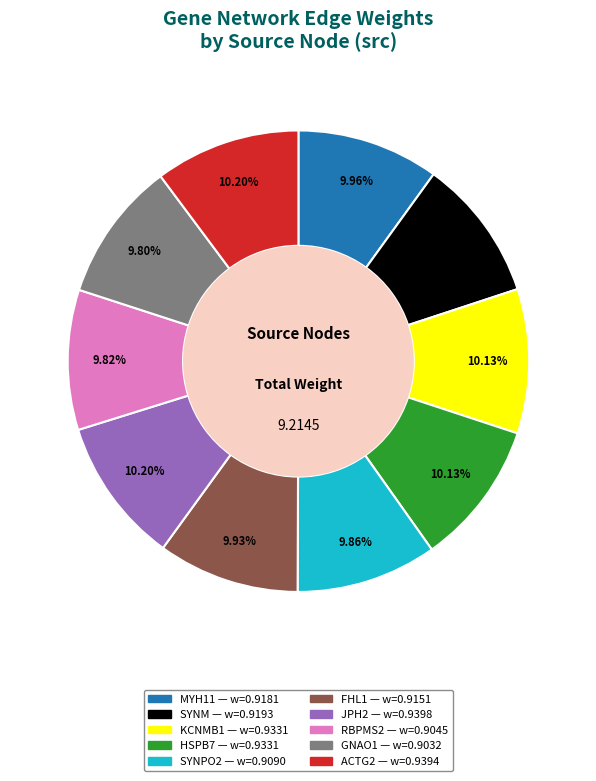

Does SYNM represent more than half of the total?

No